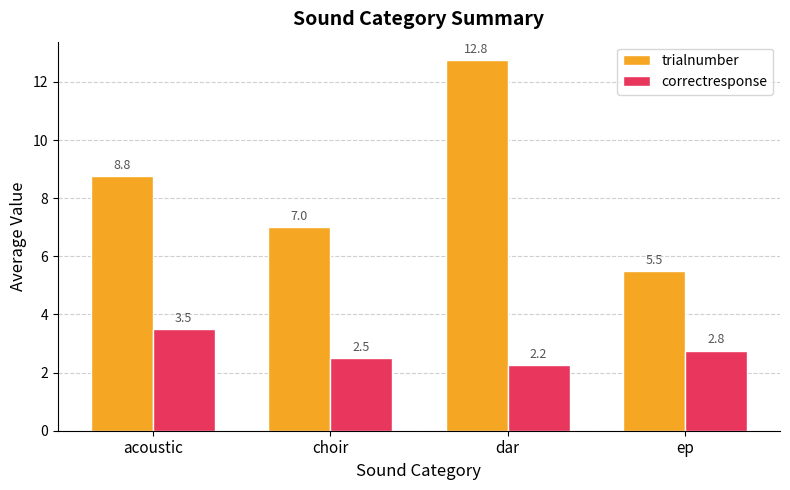

What is the maximum value for correctresponse?

3.5